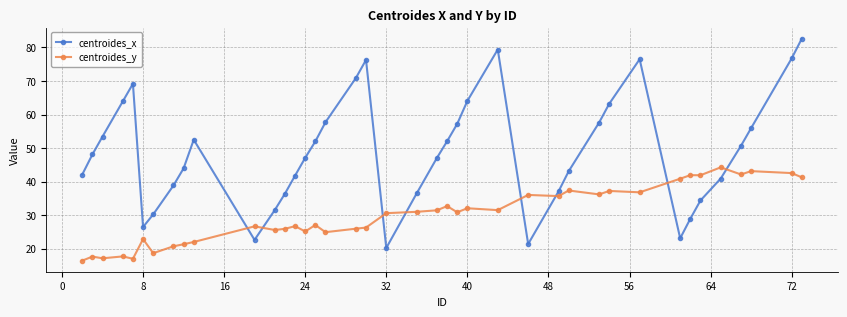

How many times do centroides_x and centroides_y cross each other?

8